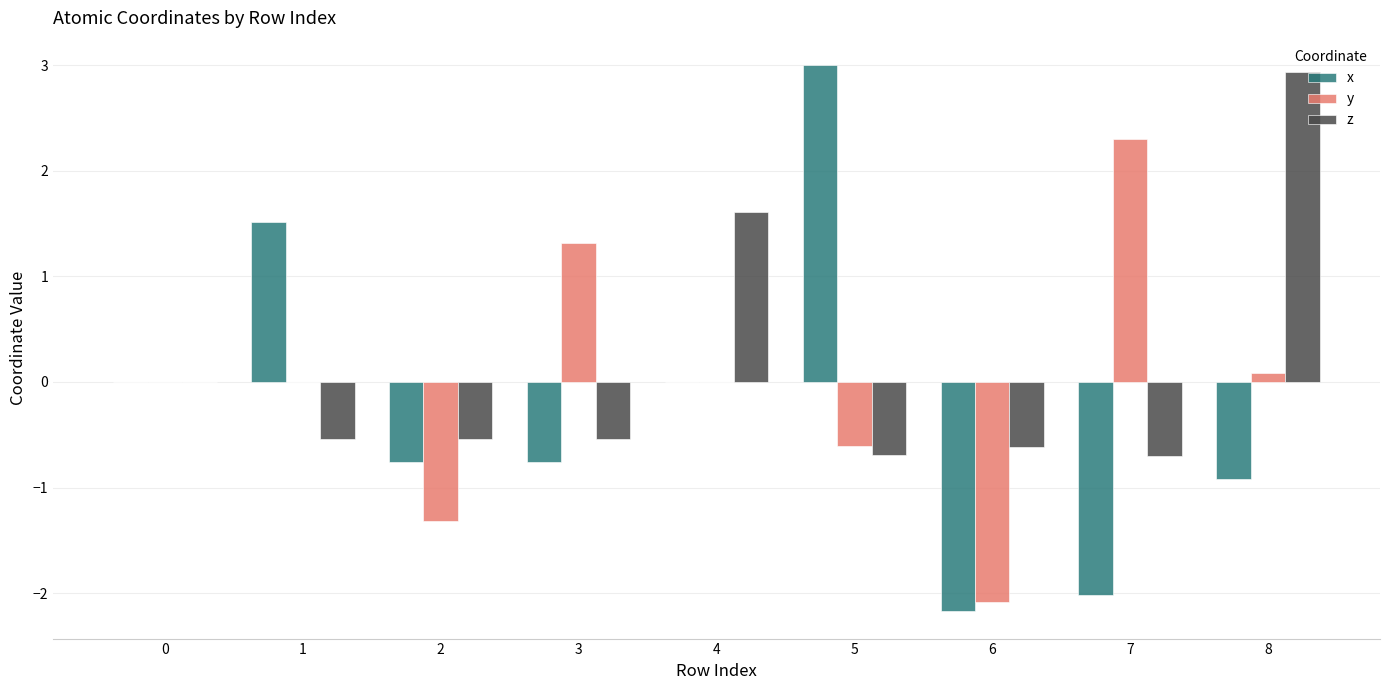

Which category has the highest value in the y series?

7